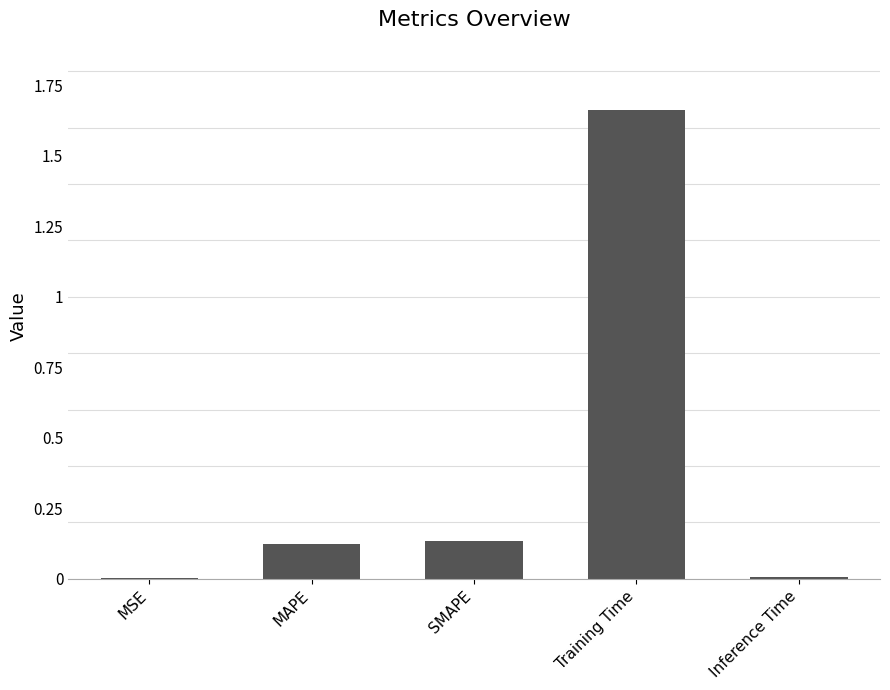

True or false: the data shows 0.0 at MSE.

True